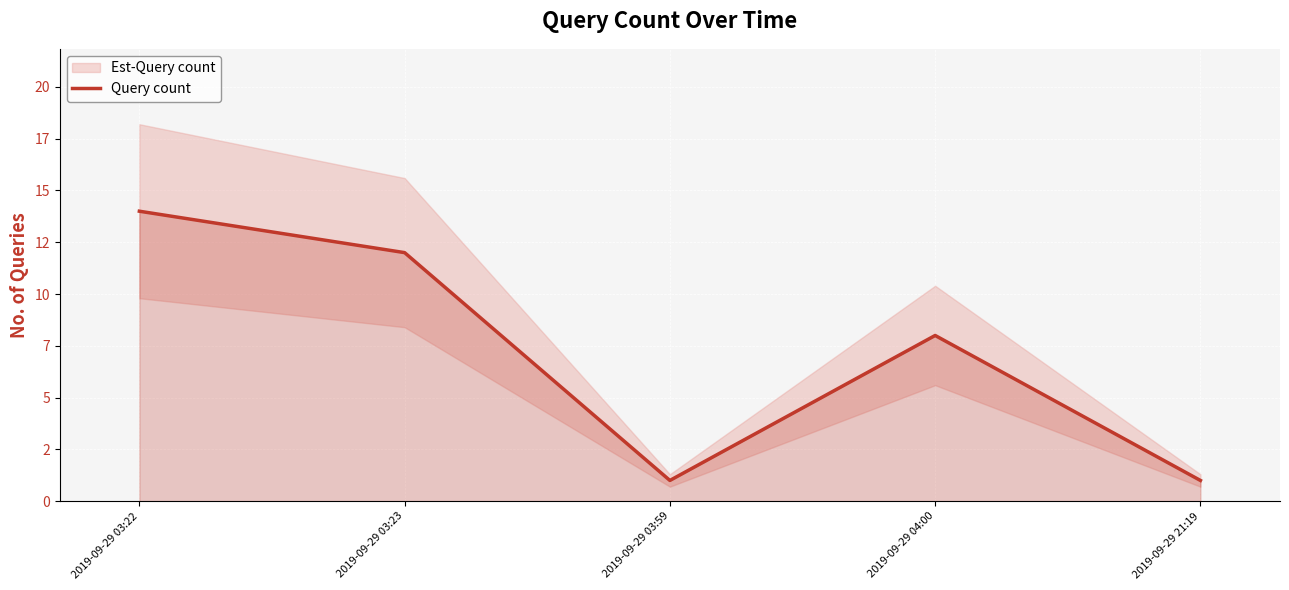

How many interior local peaks (higher than both neighbors) does the data have?

1